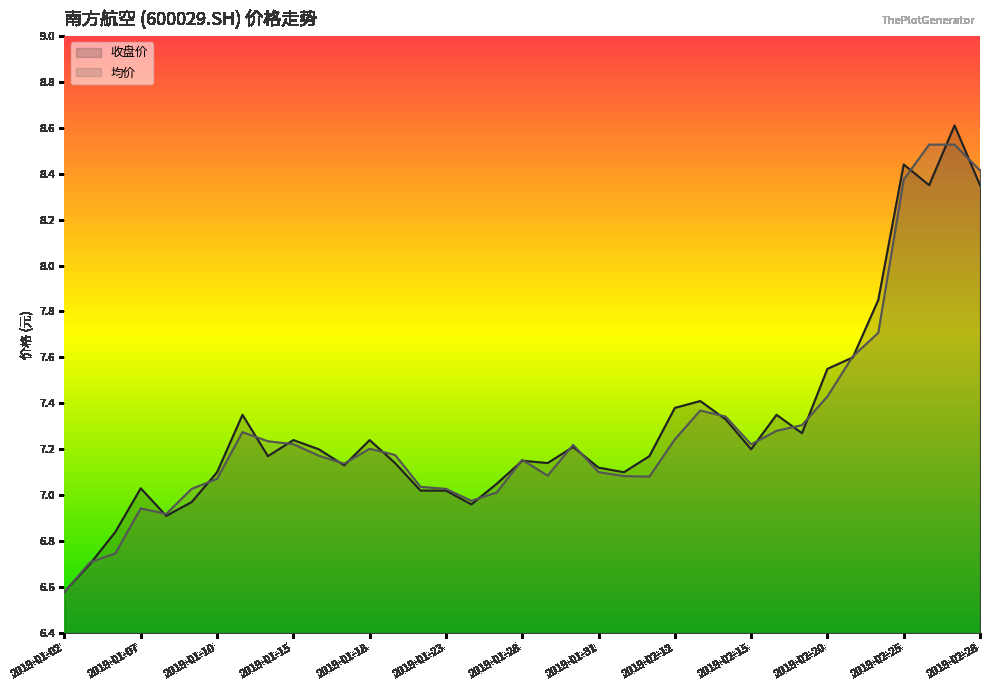

At which label does 收盘价 first exceed 7?

2019-01-07